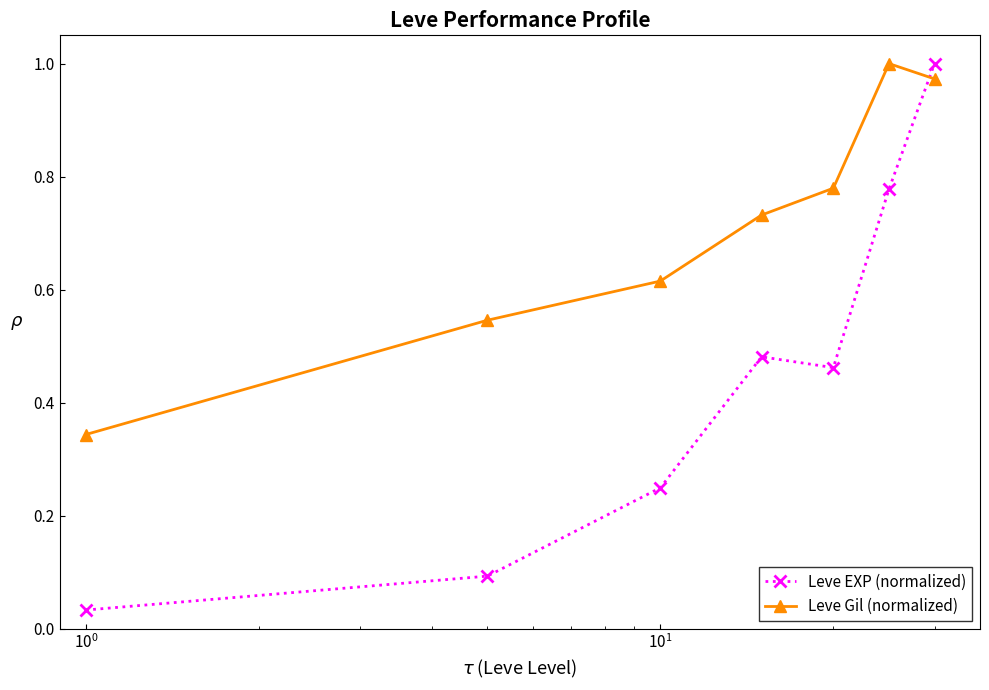

Rank the series by their average value, from highest to lowest.

Leve Gil (normalized), Leve EXP (normalized)